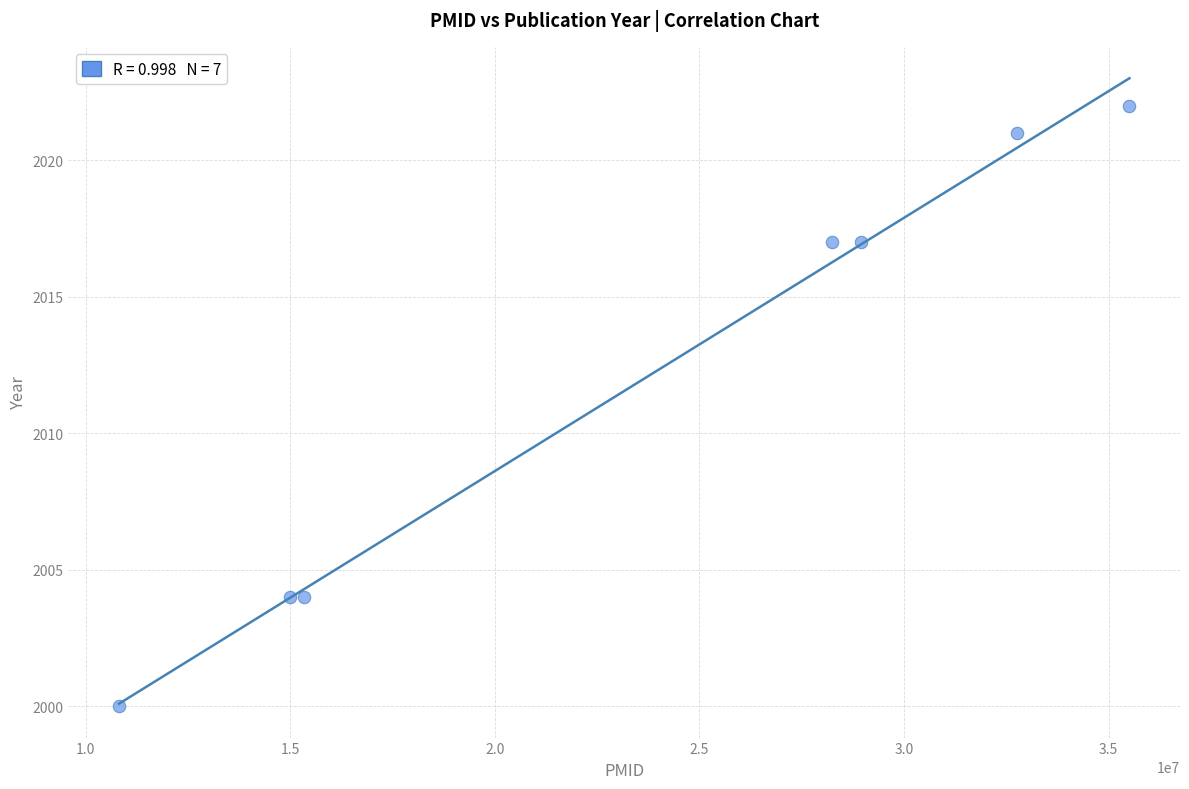

What is the average X value?

23800947